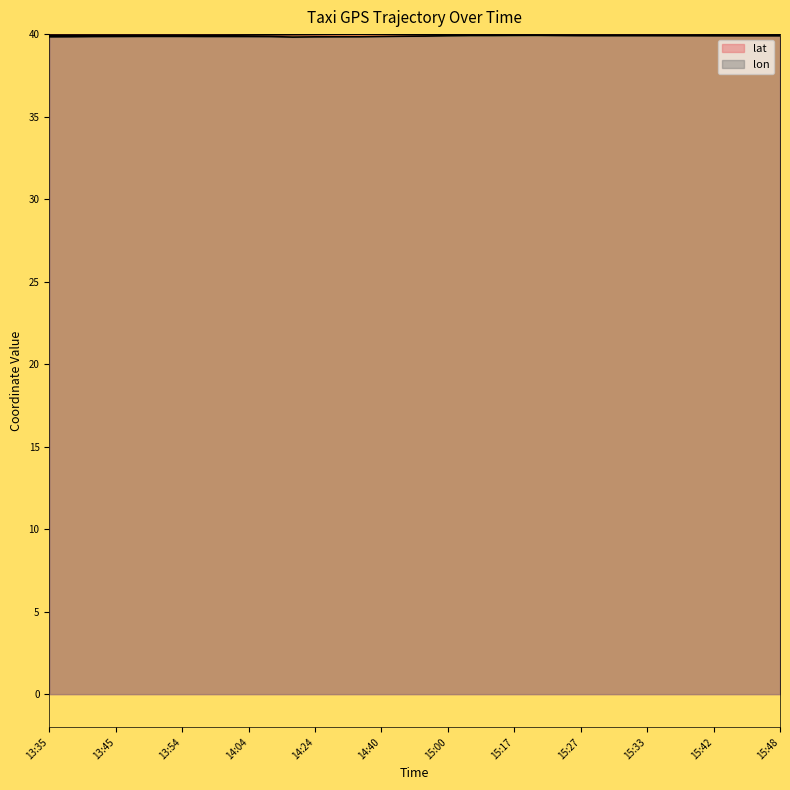

How many lines are shown in the chart?

2